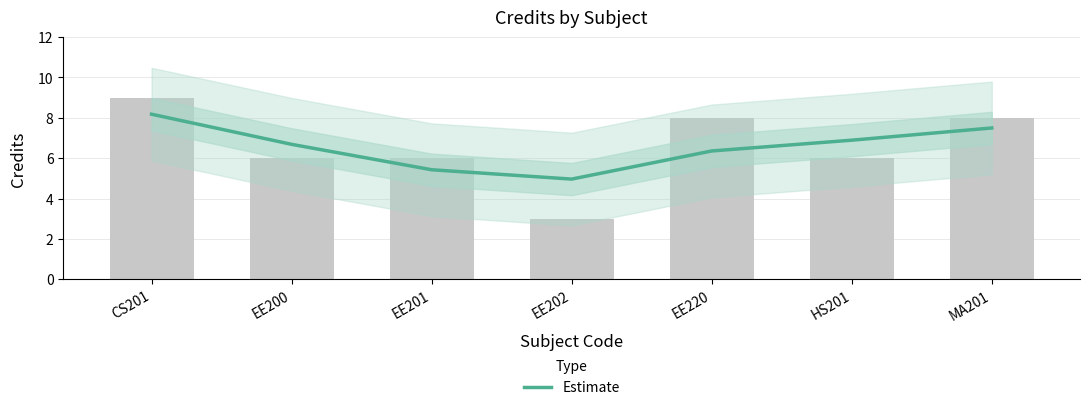

Are the bars horizontal?

No